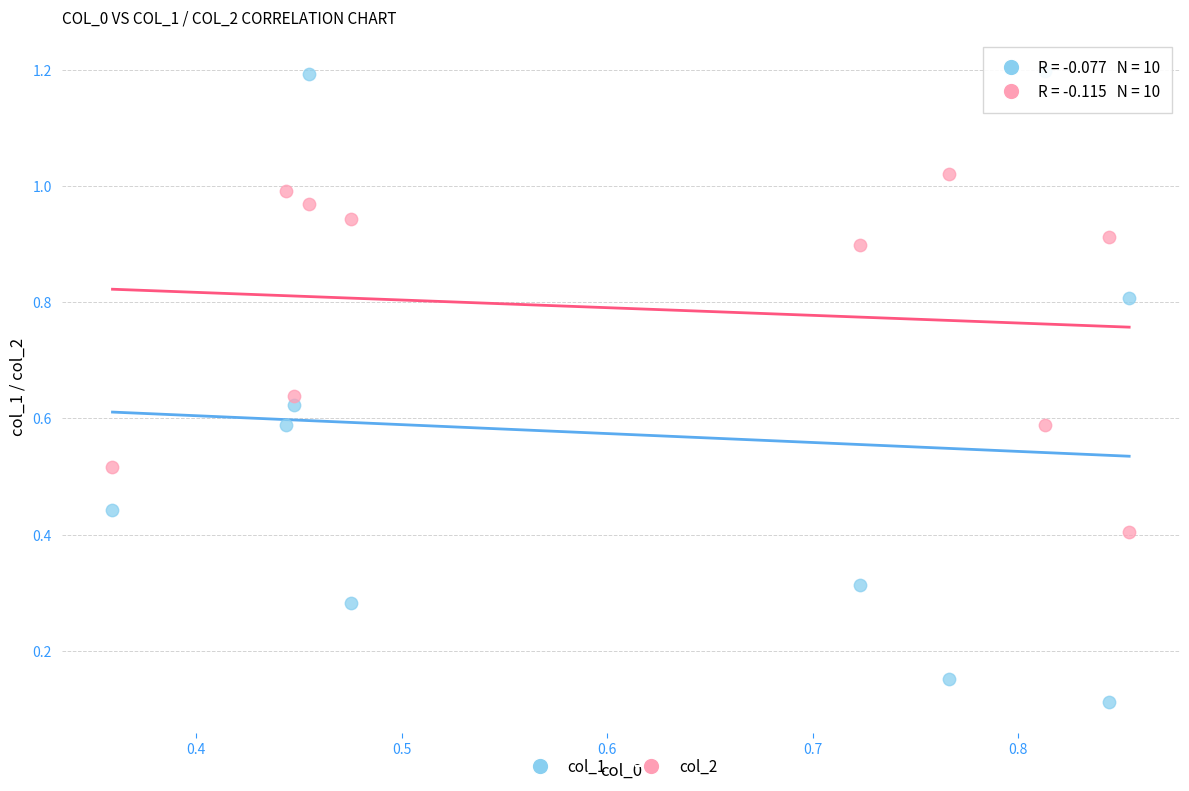

Across all data points, what is the range of Y values (max minus min)?

1.1